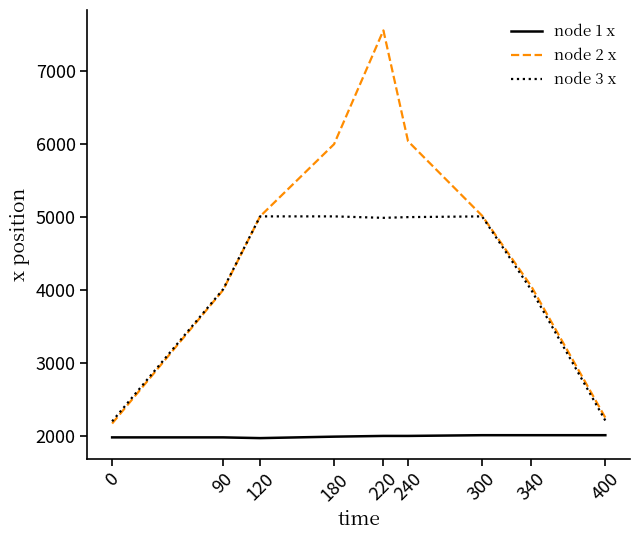

What is the difference between the highest and lowest values at 240?

4040